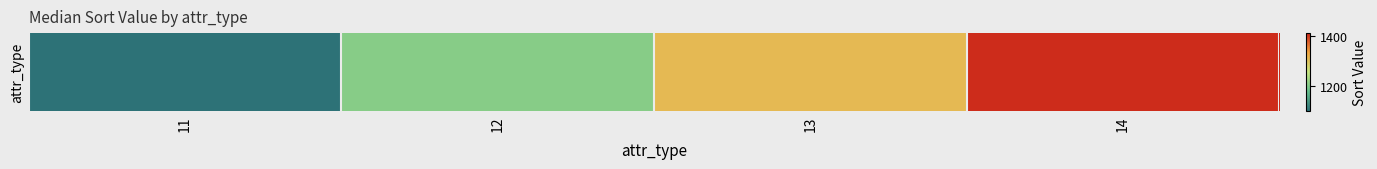

Where is the data nearest to the value 1253?

12